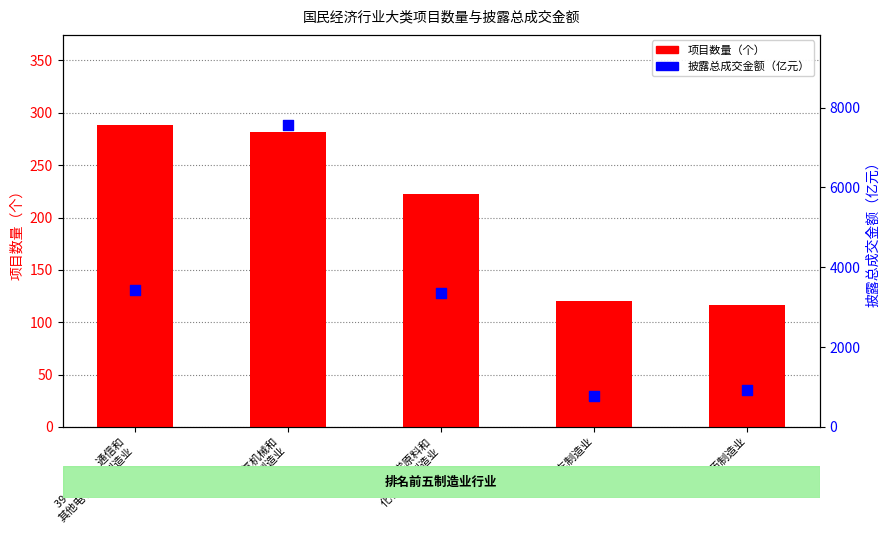

Which series has the widest spread of Y values?

披露总成交金额